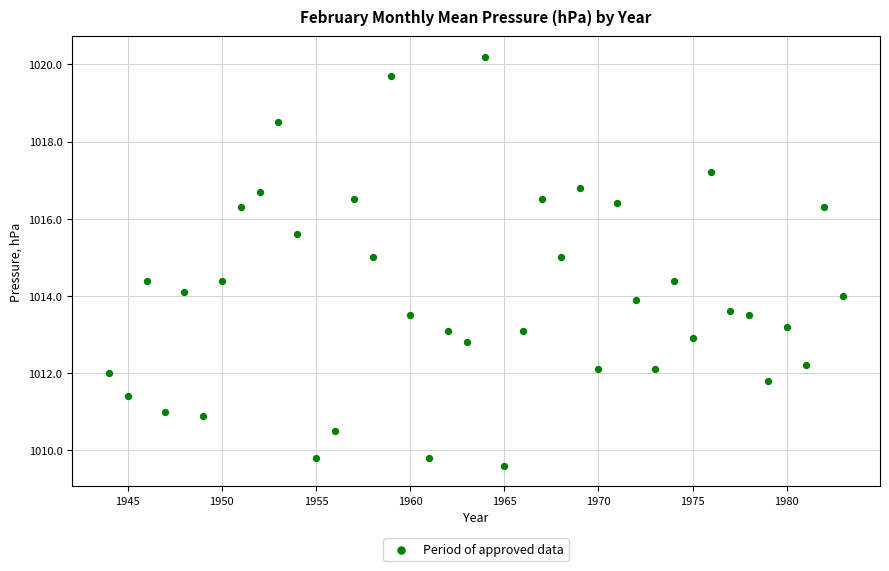

What is the range of X values (max minus min)?

39.0